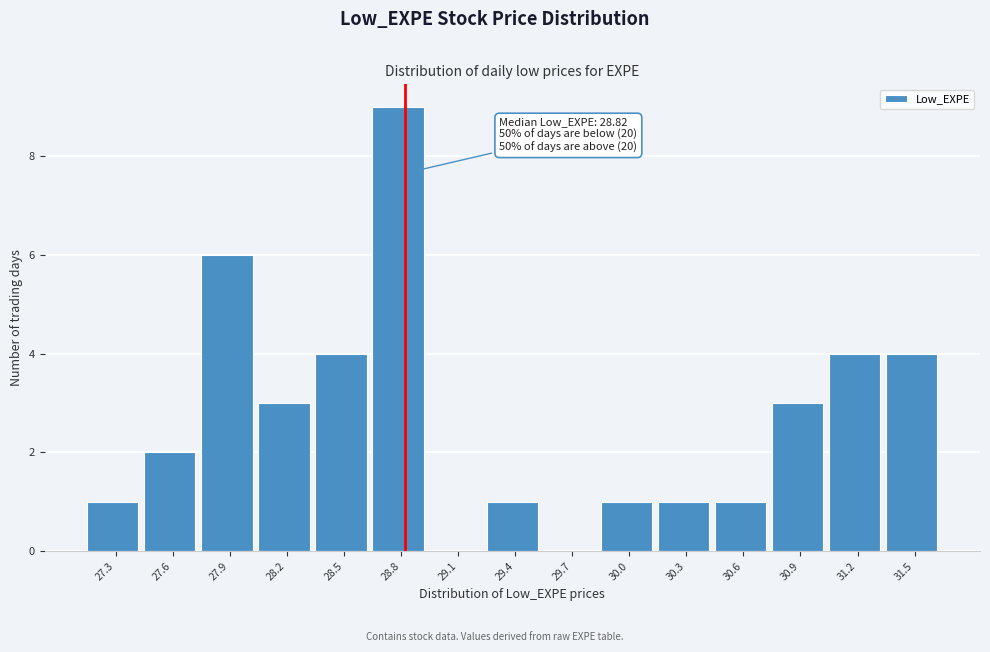

Which range on the x-axis has the tallest bar?

28.65 to 28.95